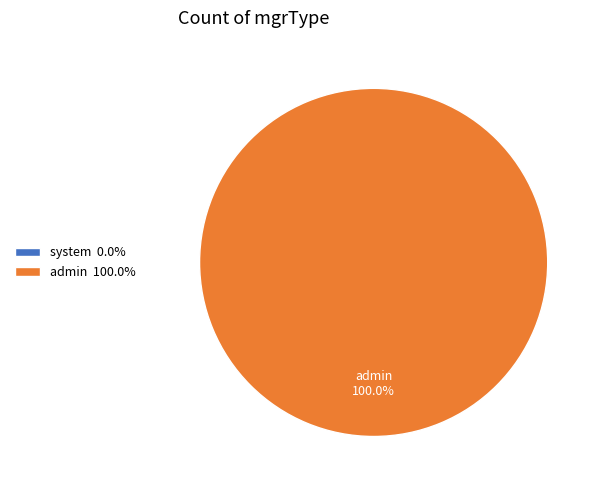

Rank the categories by value from highest to lowest.

admin, system